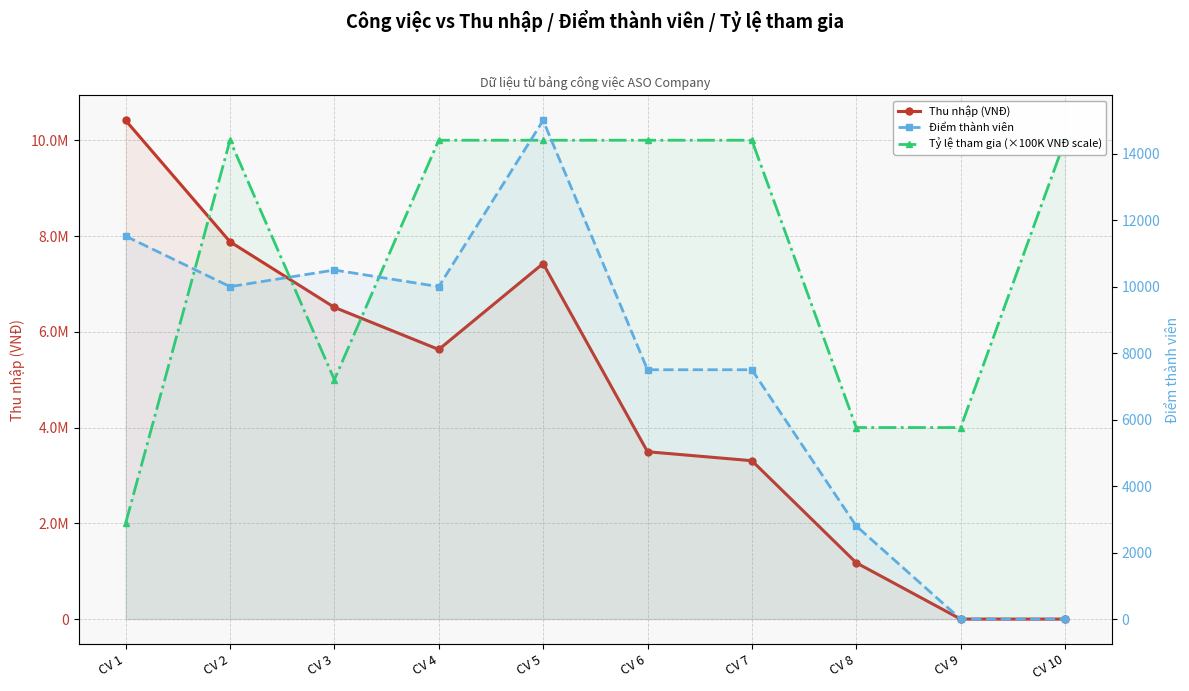

Reading left to right, extract all data points from this chart.

Thu nhập (VNĐ): 10414080	7880000	6510000	5630000	7425000	3495000	3307500	1176000	0	0
Tỷ lệ tham gia (×100K VNĐ scale): 2000000	10000000	5000000	10000000	10000000	10000000	10000000	4000000	4000000	10000000
Điểm thành viên: 11520	10000	10500	10000	15000	7500	7500	2800	0	0